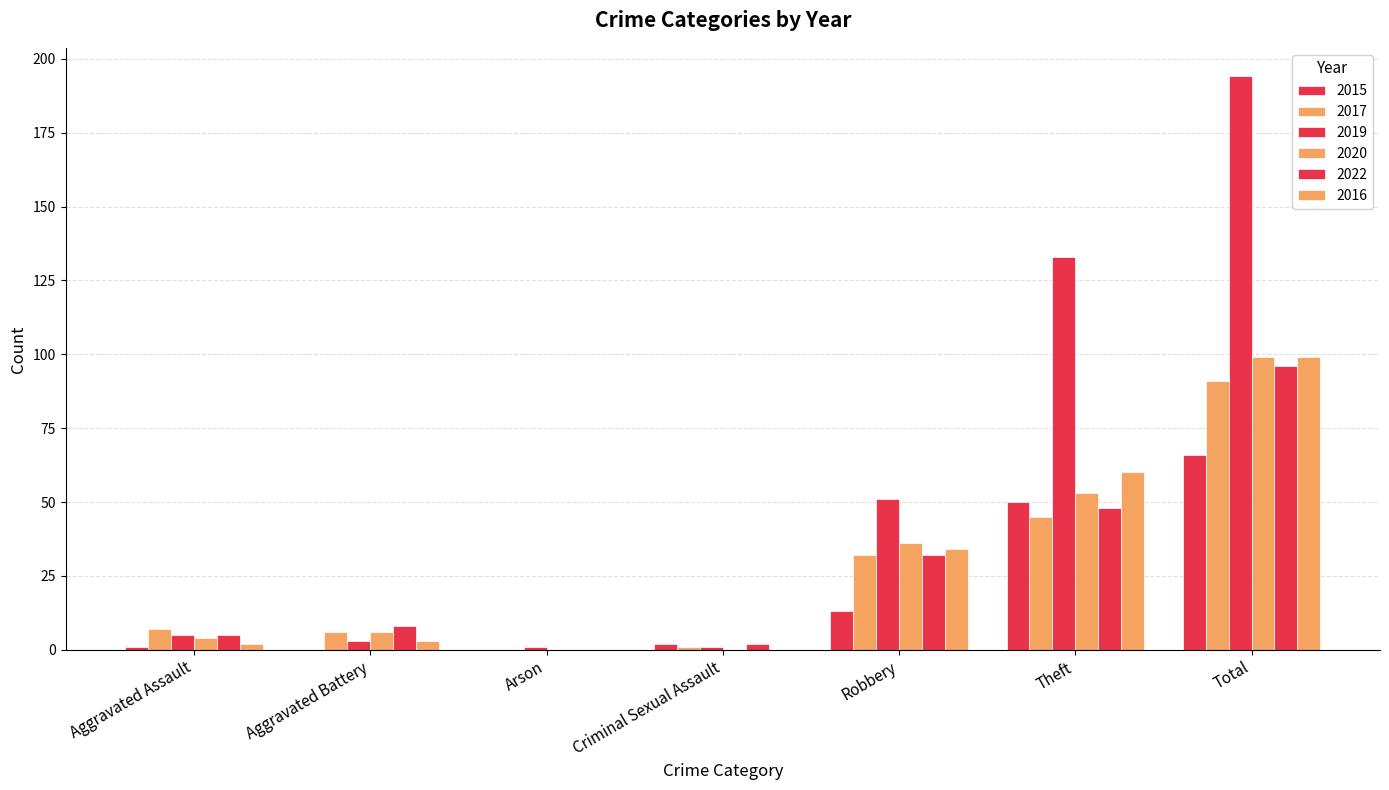

Does the chart contain stacked bars?

No